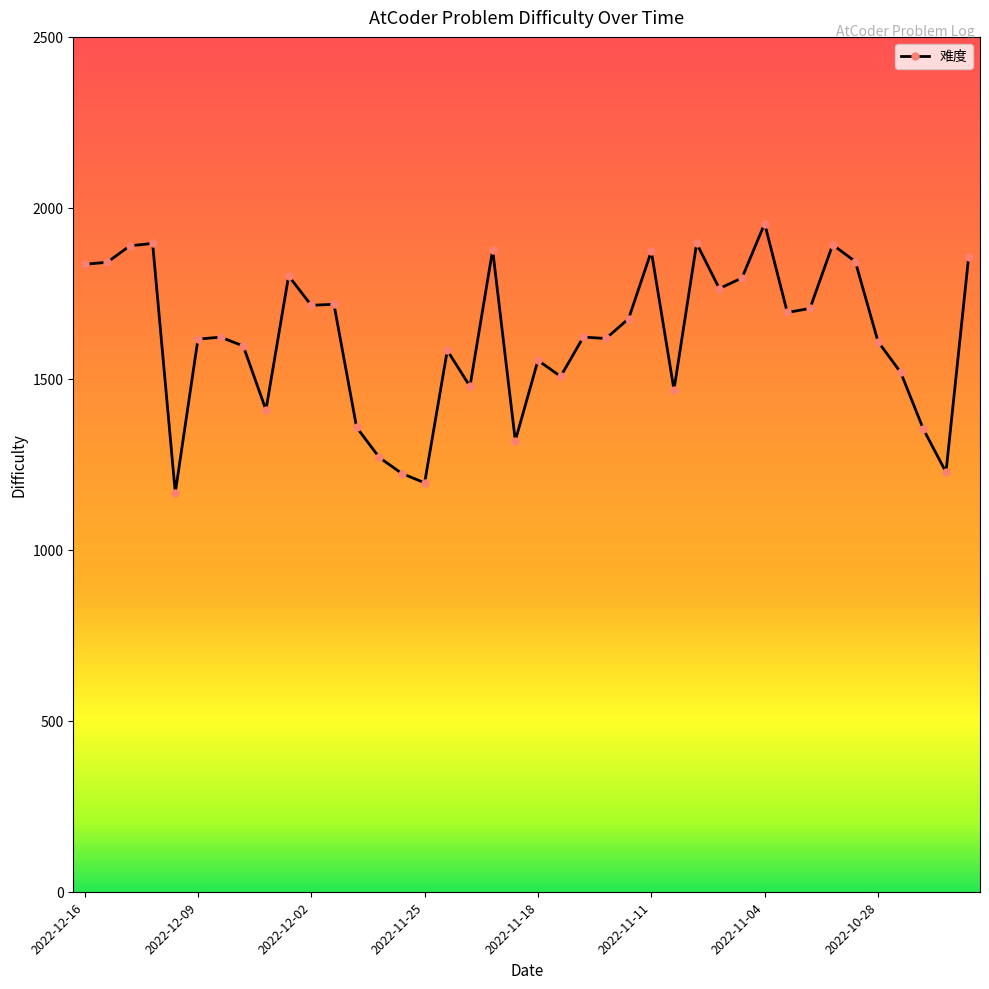

What is the sum of all values?

64836